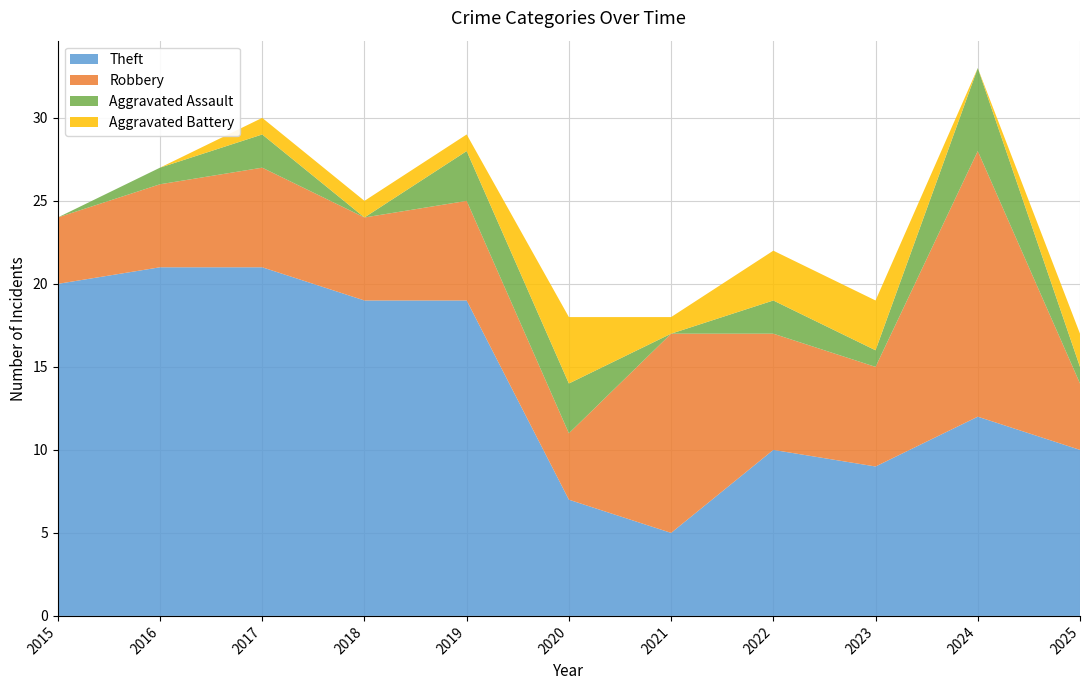

Reading right to left, transcribe all the data shown in this chart.

Robbery: 2025=4	2024=16	2023=6	2022=7	2021=12	2020=4	2019=6	2018=5	2017=6	2016=5	2015=4
Theft: 2025=10	2024=12	2023=9	2022=10	2021=5	2020=7	2019=19	2018=19	2017=21	2016=21	2015=20
Aggravated Assault: 2025=1	2024=5	2023=1	2022=2	2021=0	2020=3	2019=3	2018=0	2017=2	2016=1	2015=0
Aggravated Battery: 2025=2	2024=0	2023=3	2022=3	2021=1	2020=4	2019=1	2018=1	2017=1	2016=0	2015=0